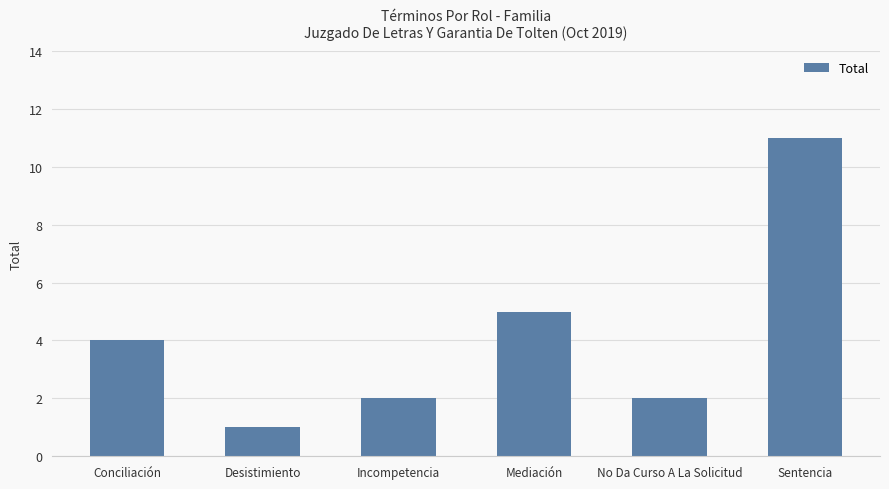

Approximately how many times larger is the value at Conciliación compared to Incompetencia?

2.0